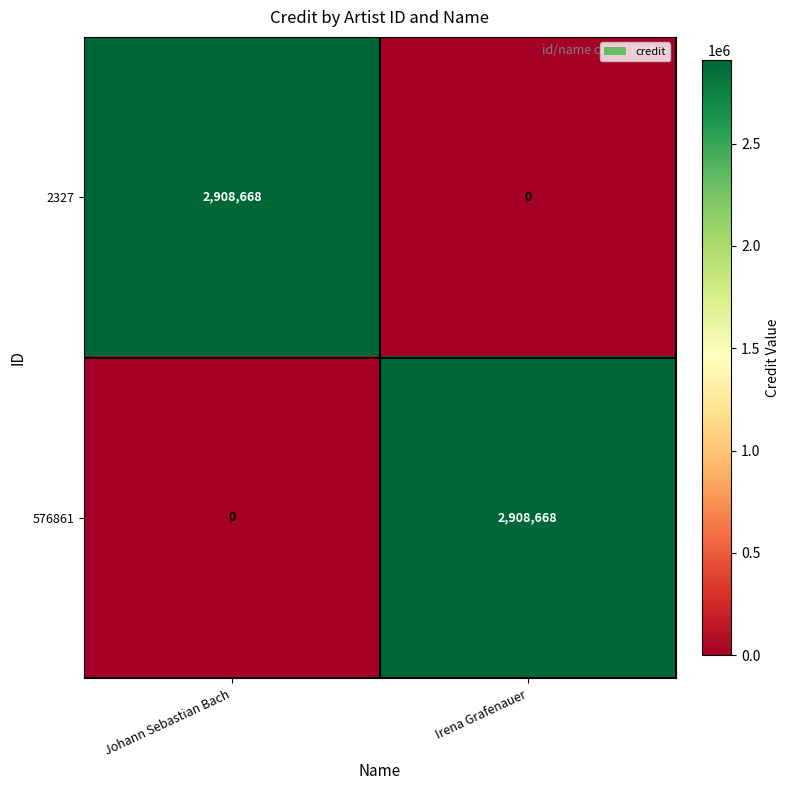

True or false: 2327 has a value of 2908668 at Johann Sebastian Bach.

True